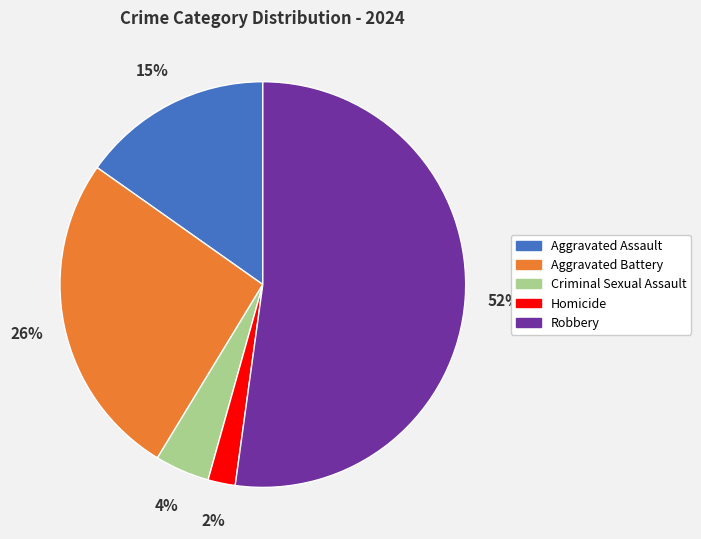

How many segments does this pie chart have?

5